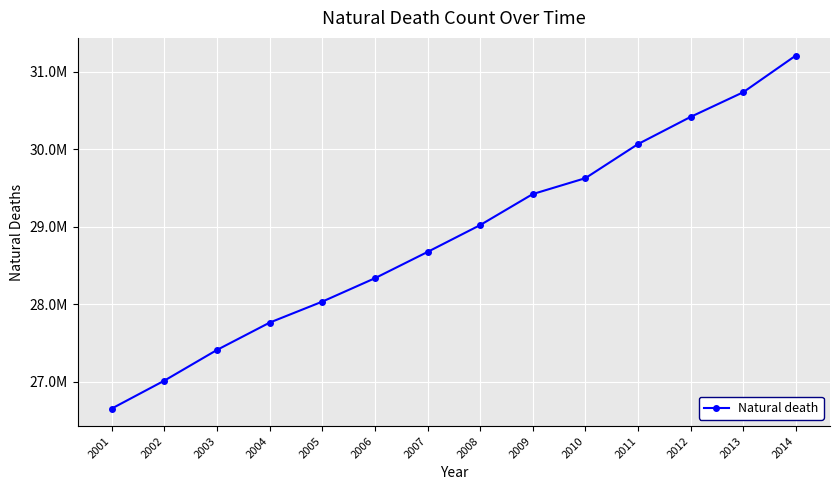

How many values exceed 29021091?

6